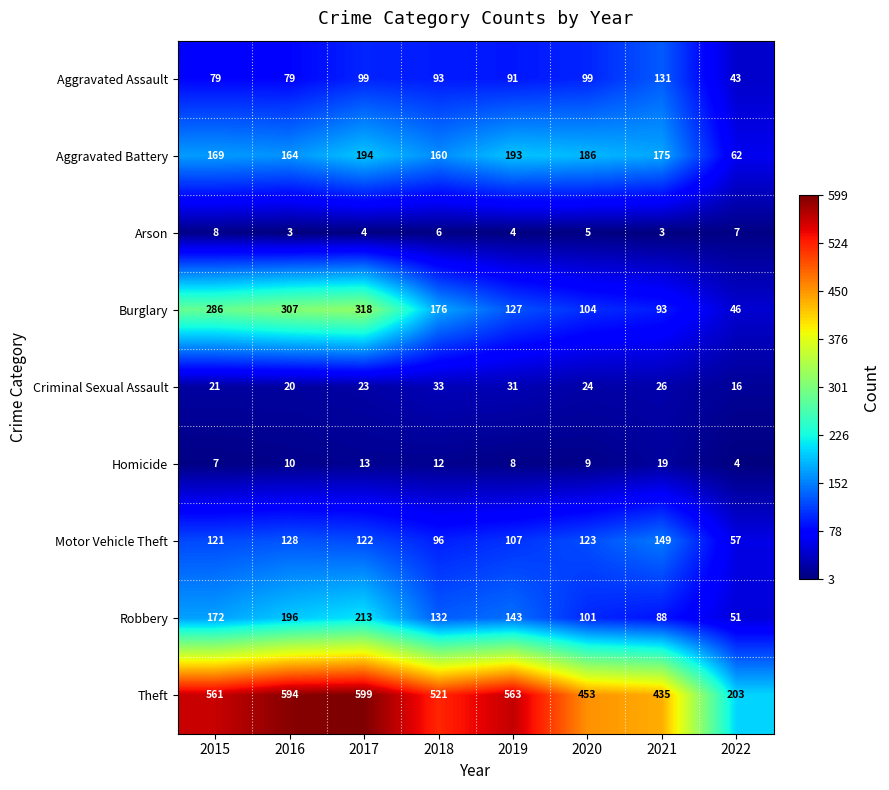

What is the total value across all series at 2019?

1267